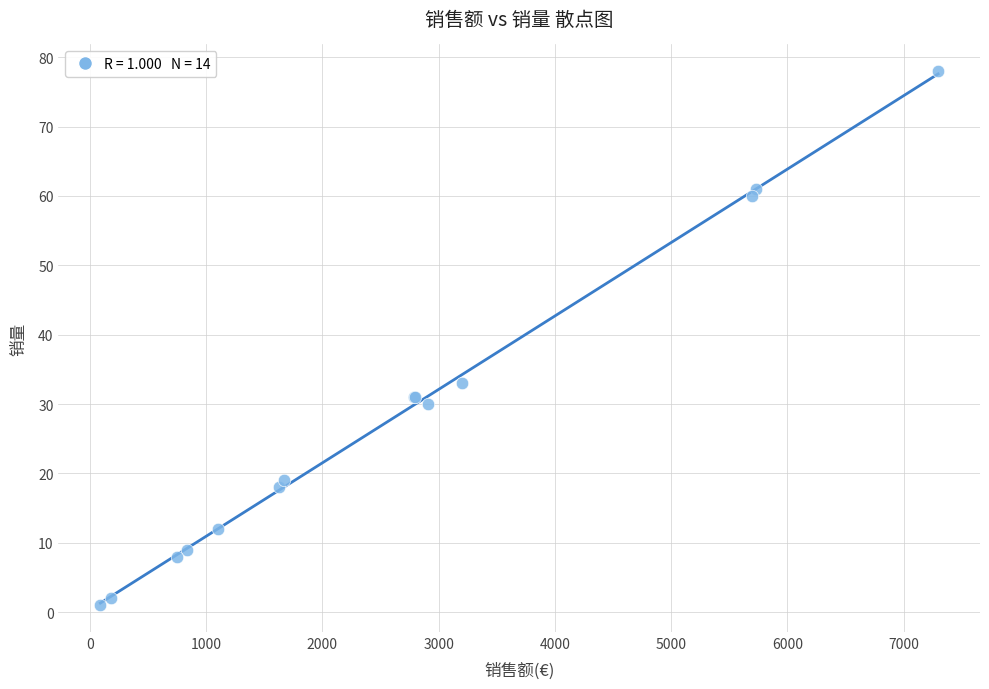

What Y value in the scatter plot is closest to 39?

33